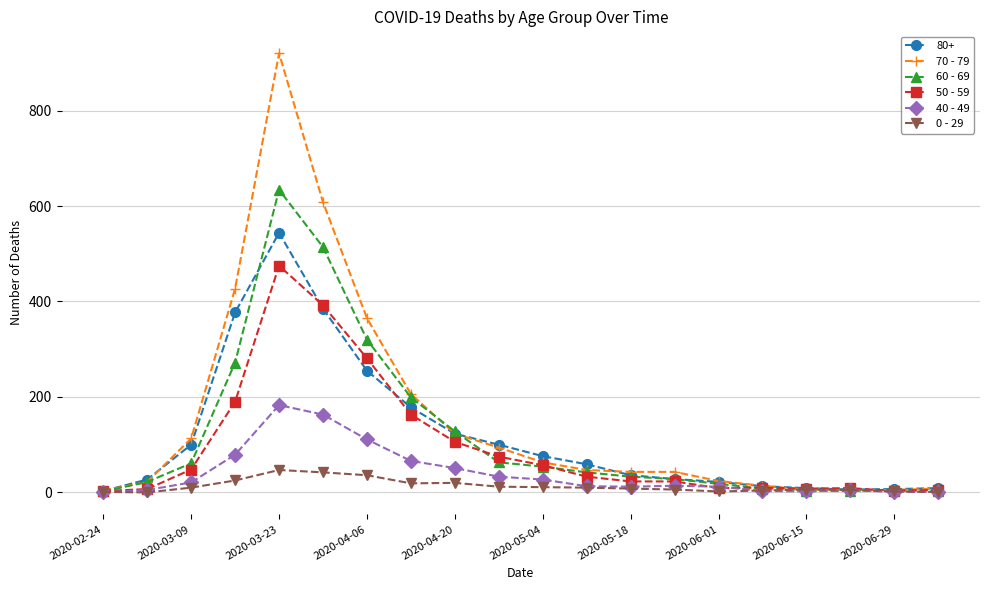

In 40 - 49, how many points are higher than both neighbors (excluding endpoints)?

3